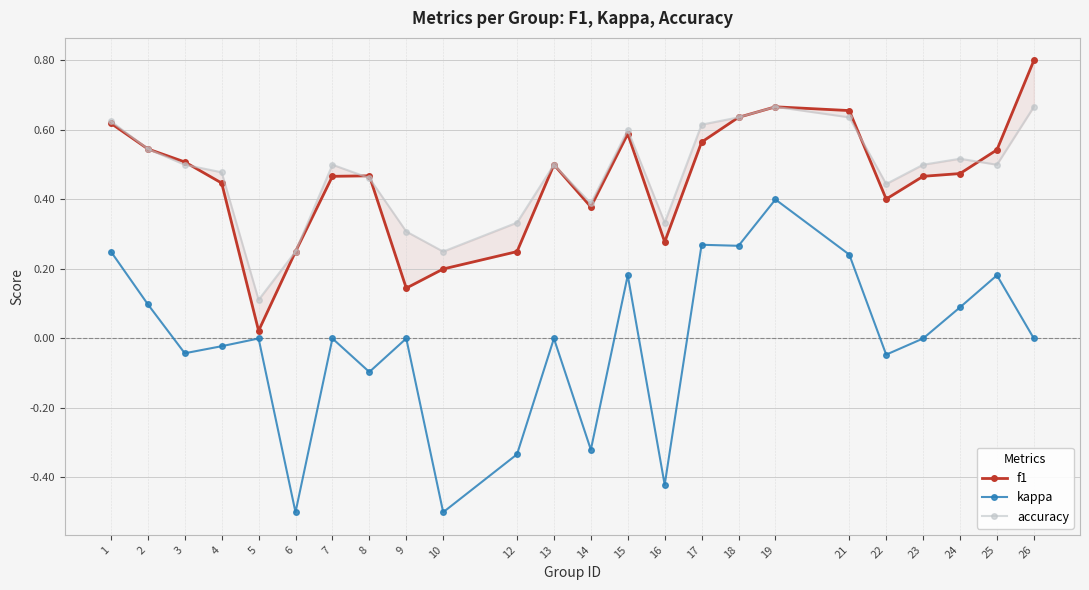

True or false: kappa and f1 intersect in this chart.

False